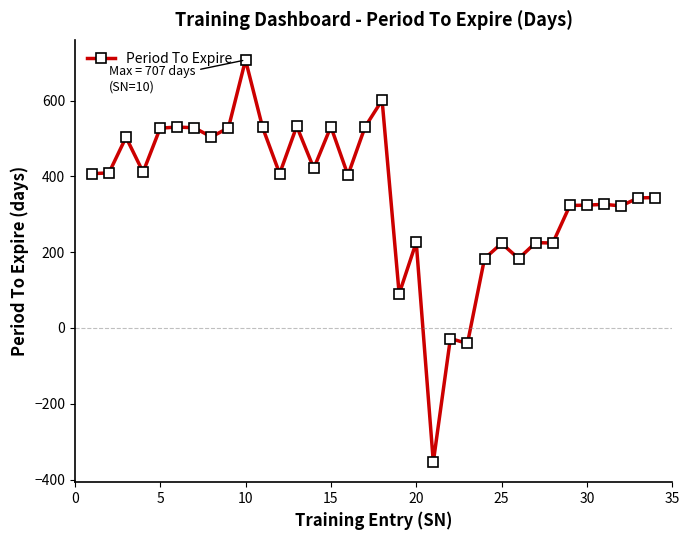

What is the minimum value shown in the chart?

-354